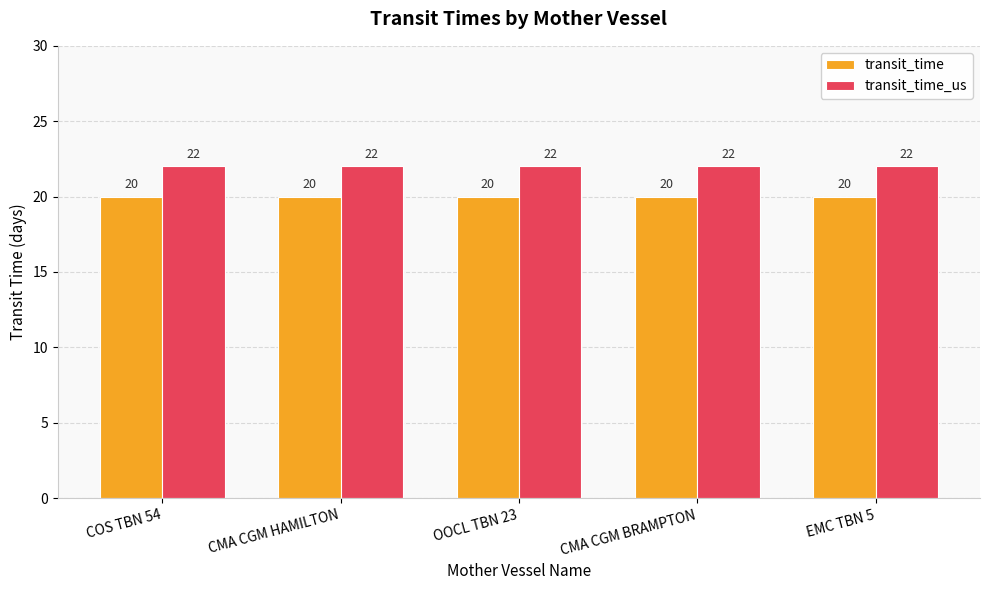

At how many categories does at least one series exceed 20?

5